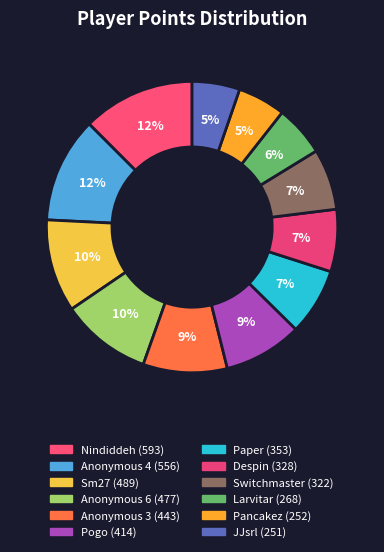

To the nearest percent, what portion does Paper represent?

7%